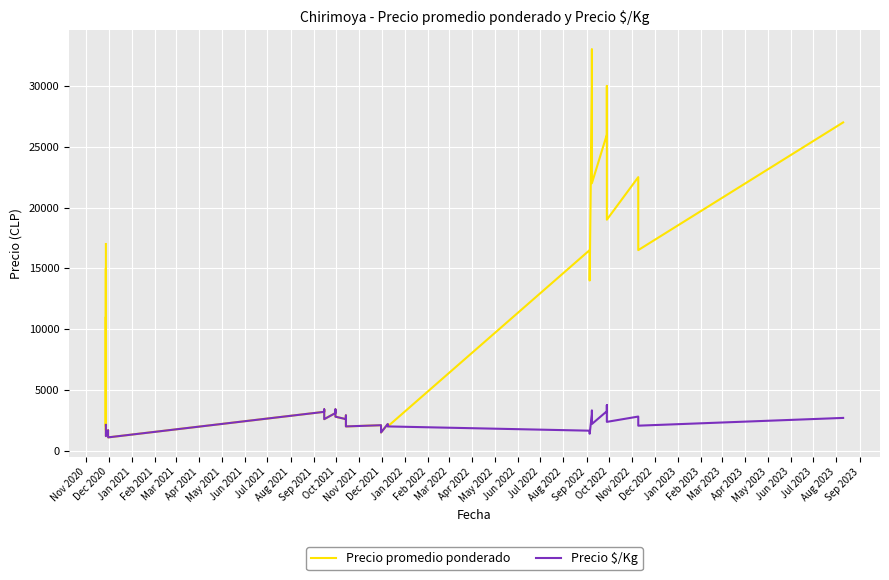

True or false: Precio promedio ponderado and Precio $/Kg cross at least once.

False